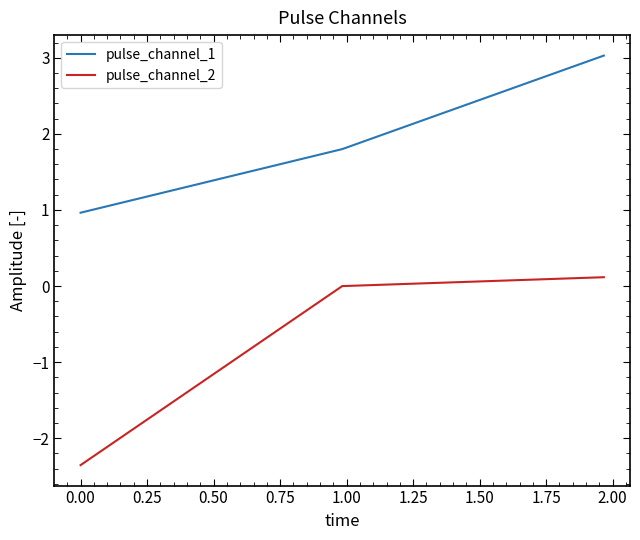

List the series in order of their overall mean, lowest first.

pulse_channel_2, pulse_channel_1